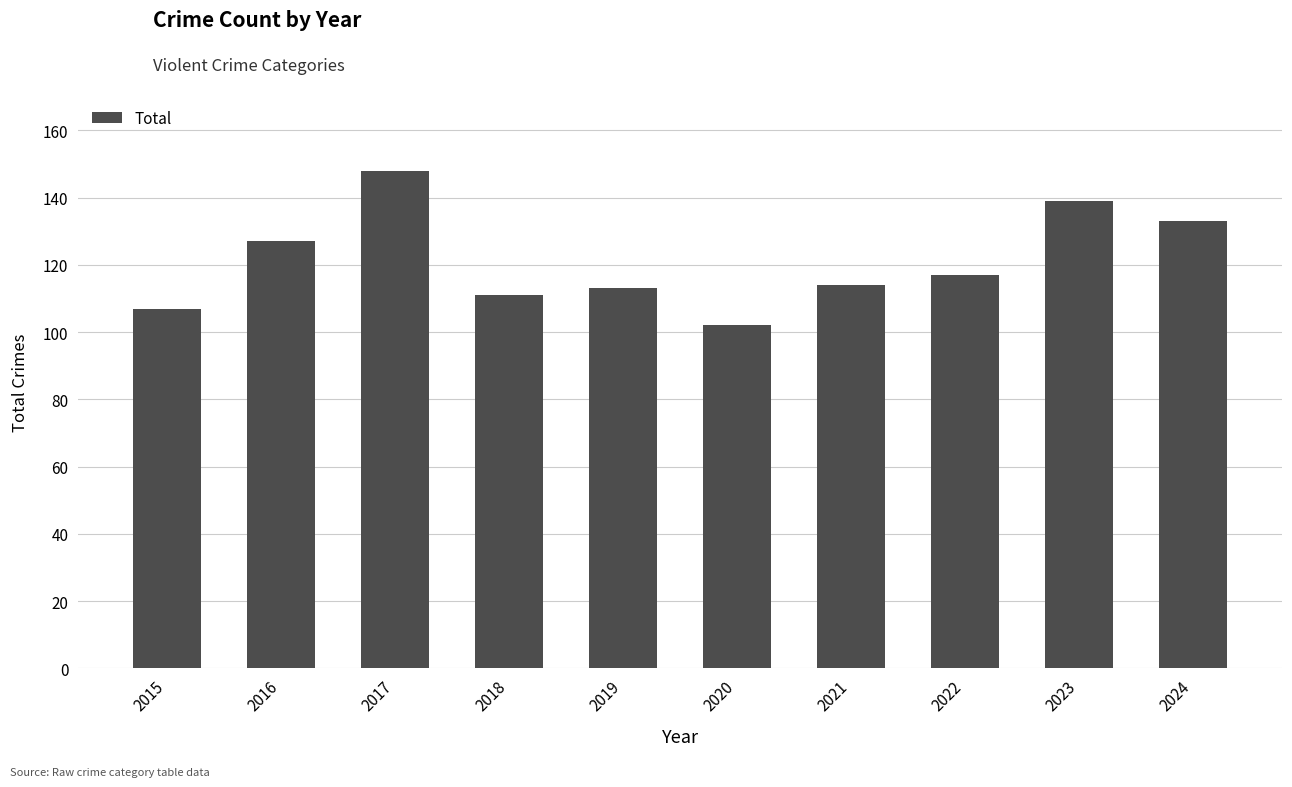

What is the change in value from 2022 to 2023?

+22